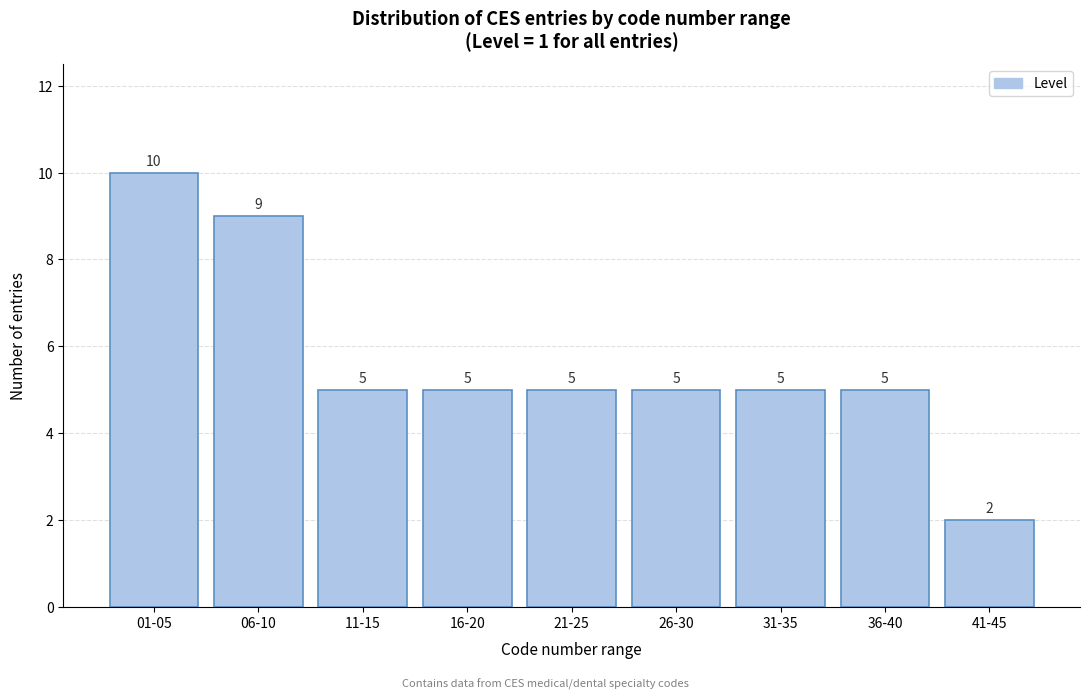

Reading left to right, transcribe all the data shown in this chart.

10	9	5	5	5	5	5	5	2